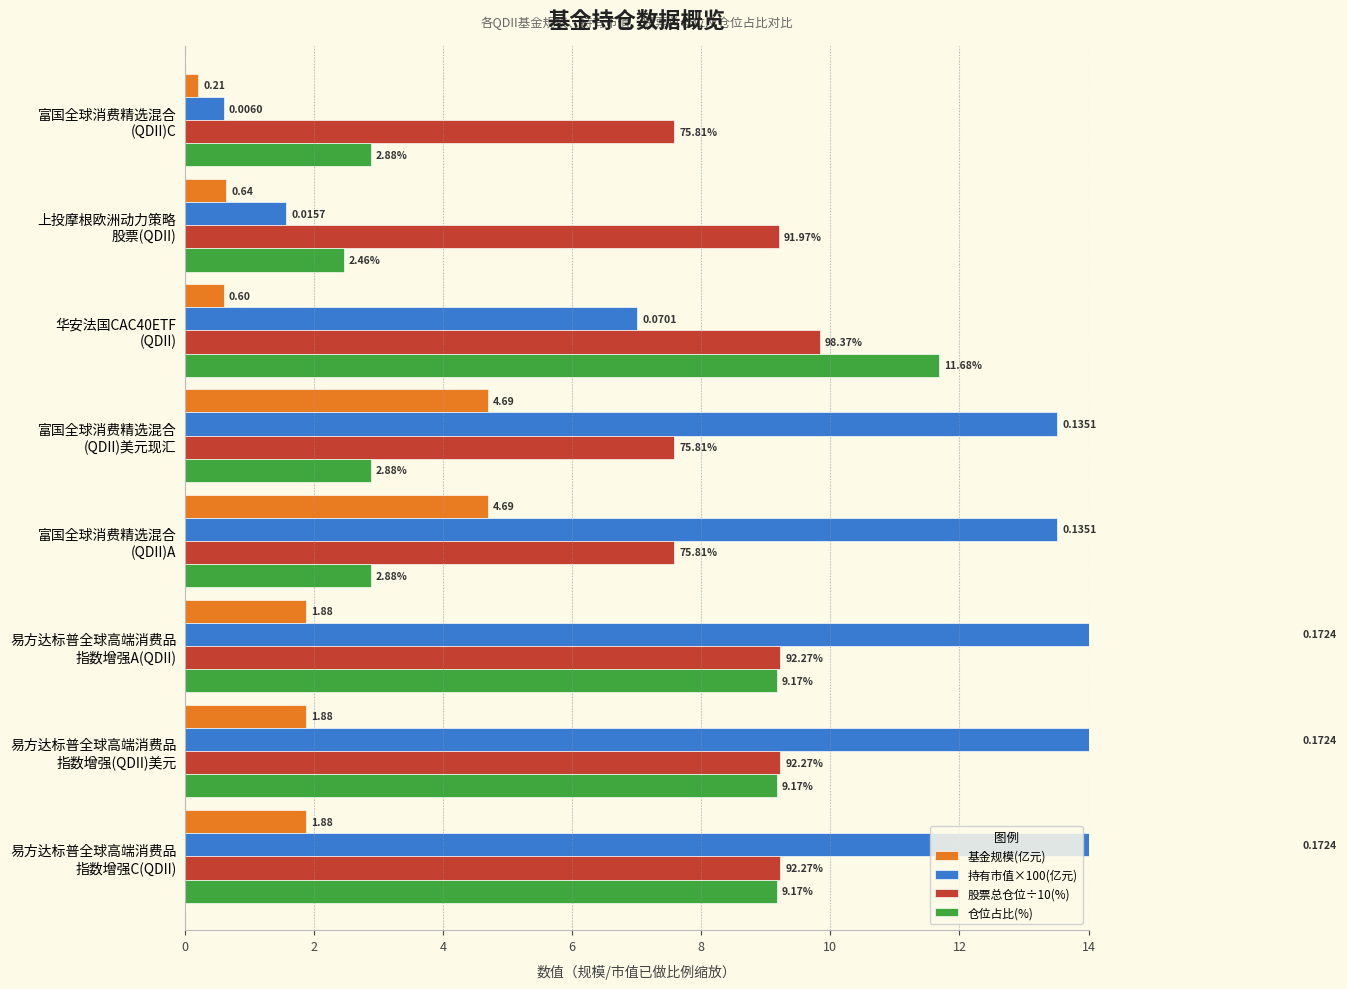

How many values in the 持有市值×100(亿元) series are below 13?

3